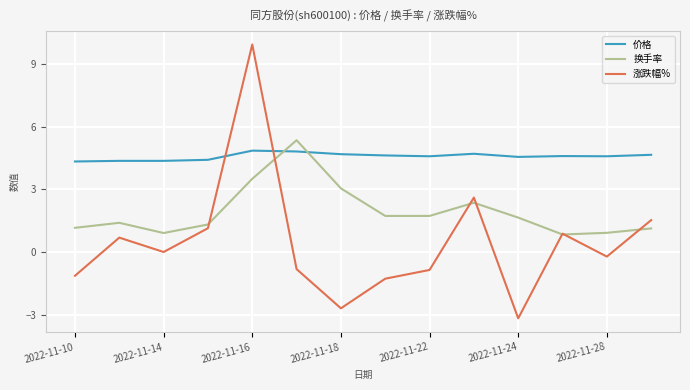

What is the difference between the second highest and minimum values in the 涨跌幅% series?

5.8